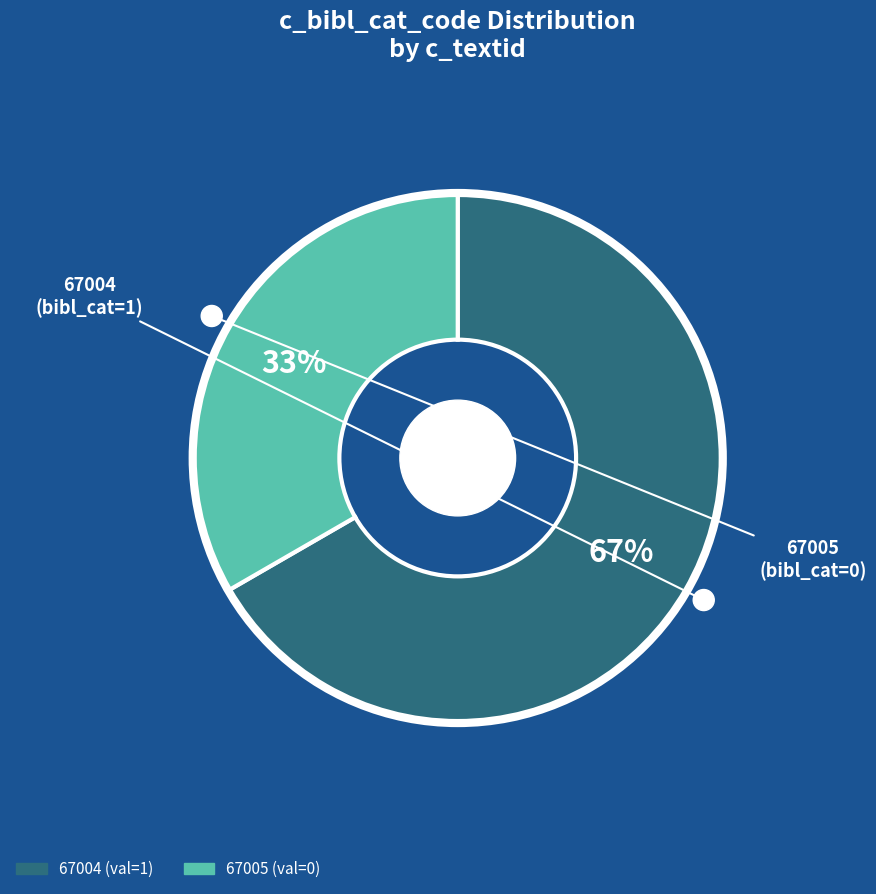

To the nearest percent, what is the combined percentage of 67005 and 67004?

100%